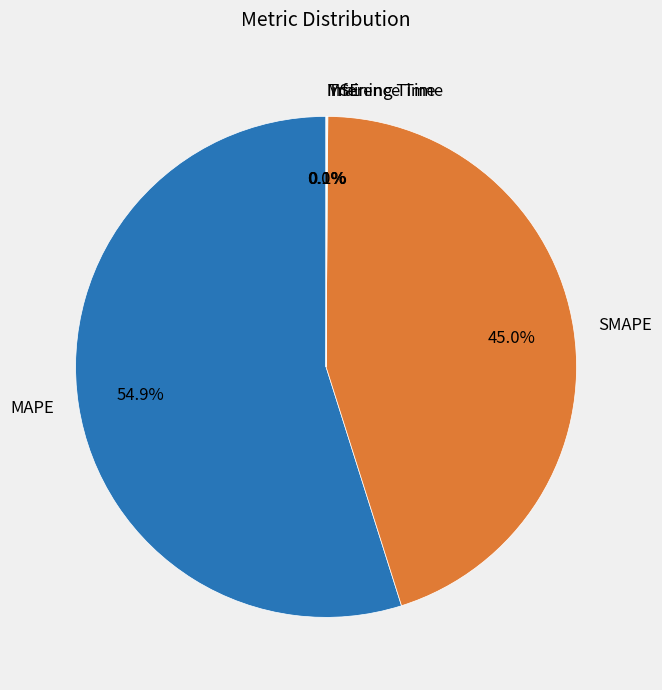

To the nearest percent, what is the combined percentage of SMAPE and MAPE?

100%